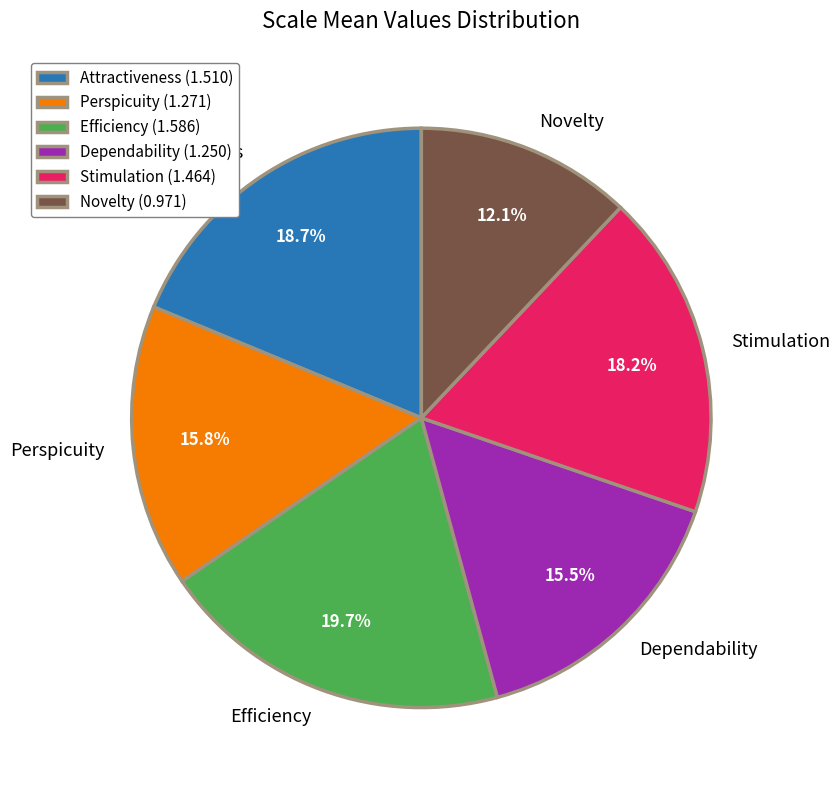

To the nearest percent, what is the difference between the Efficiency and Novelty slice percentages?

8%